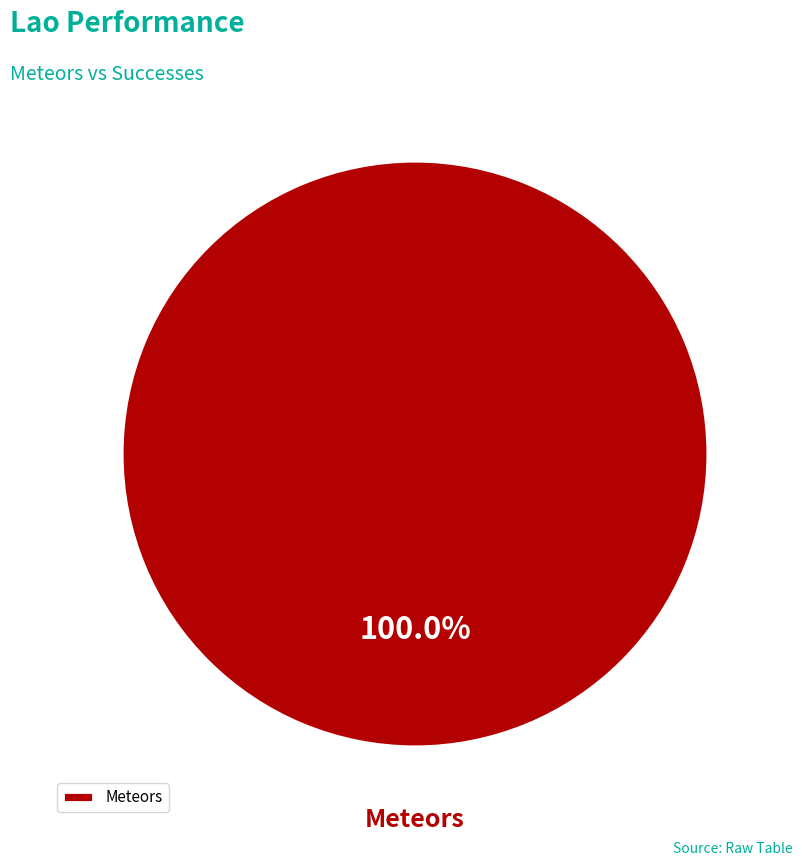

What percentage is the Meteors slice, to the nearest percent?

100%